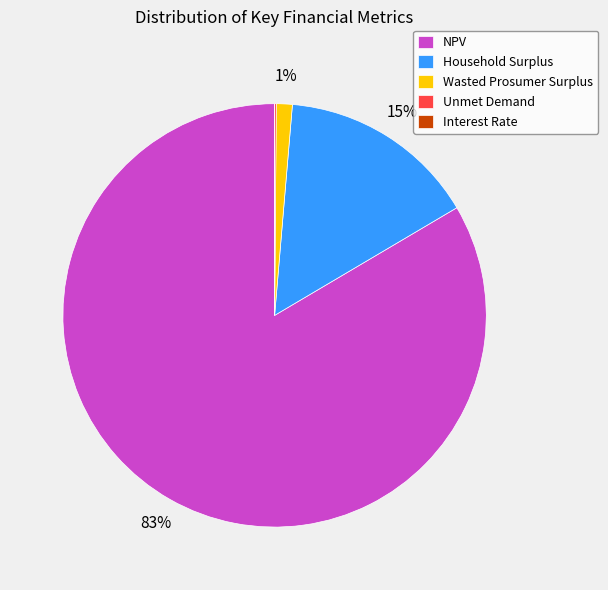

Which slice is the largest?

NPV